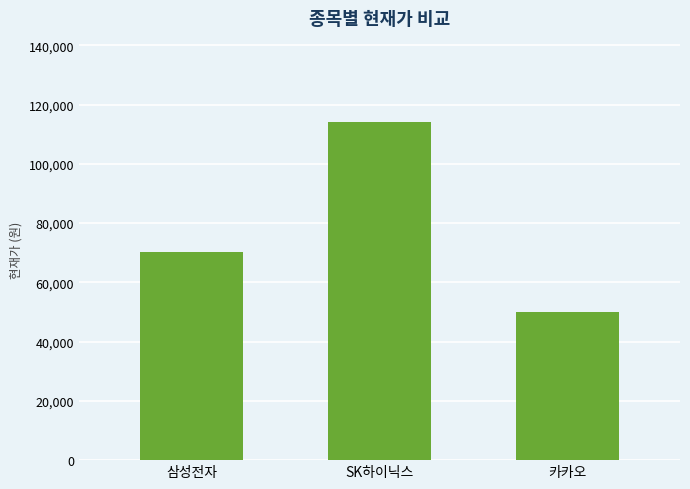

What is the label of the 3rd bar from the right?

삼성전자